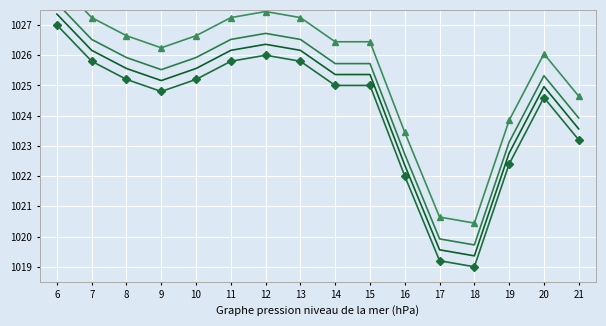

Which series has the largest total across all categories?

col_1_line2